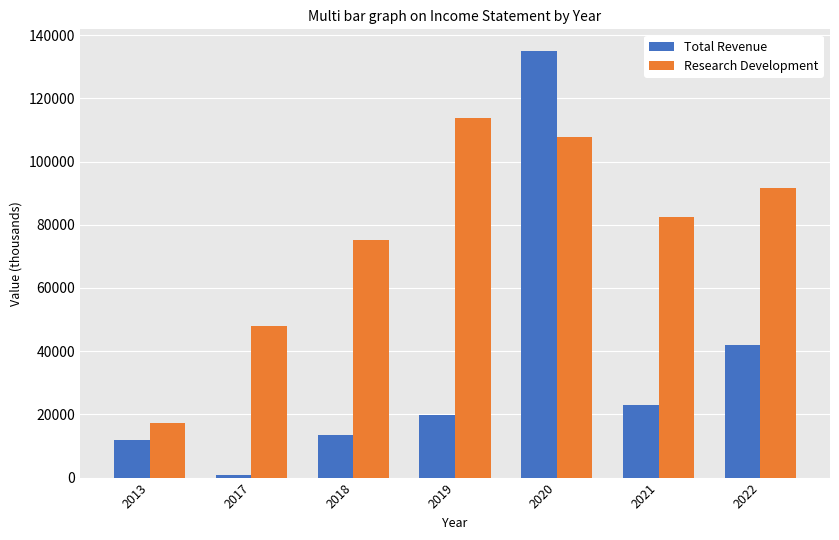

What is the approximate value of Total Revenue at 2020?

135100